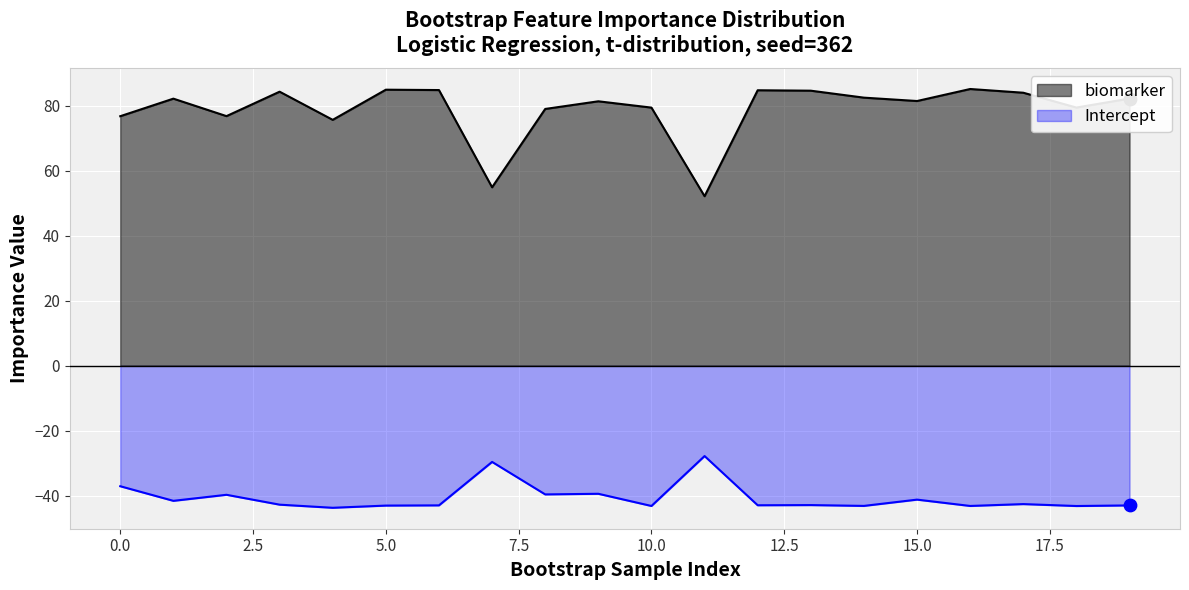

What are all the series names shown in the legend?

biomarker, Intercept